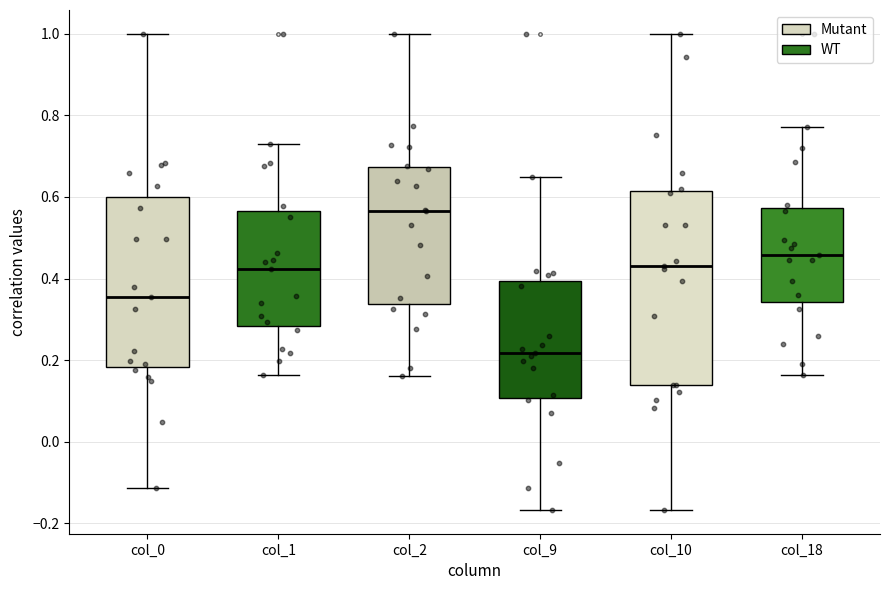

Comparing the boxes themselves (not the whiskers), which one is the tallest?

col_10